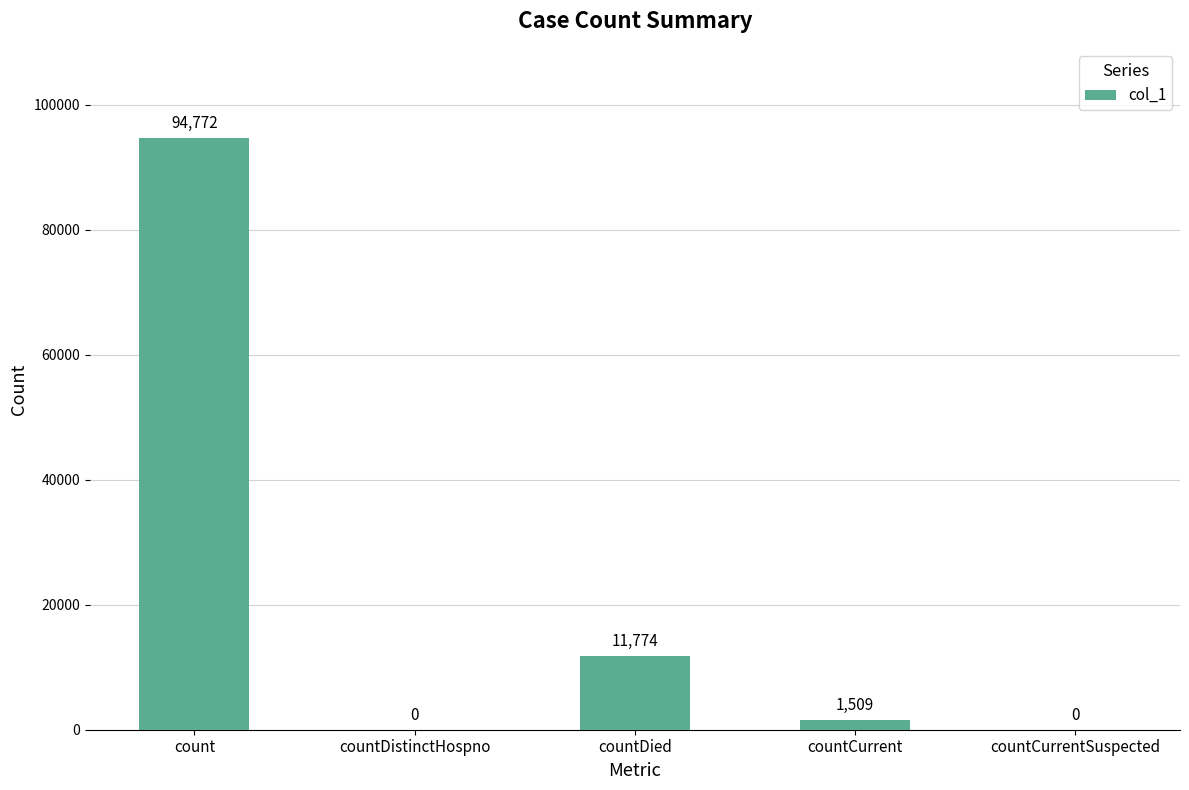

Between countCurrent and countCurrentSuspected, which is larger?

countCurrent